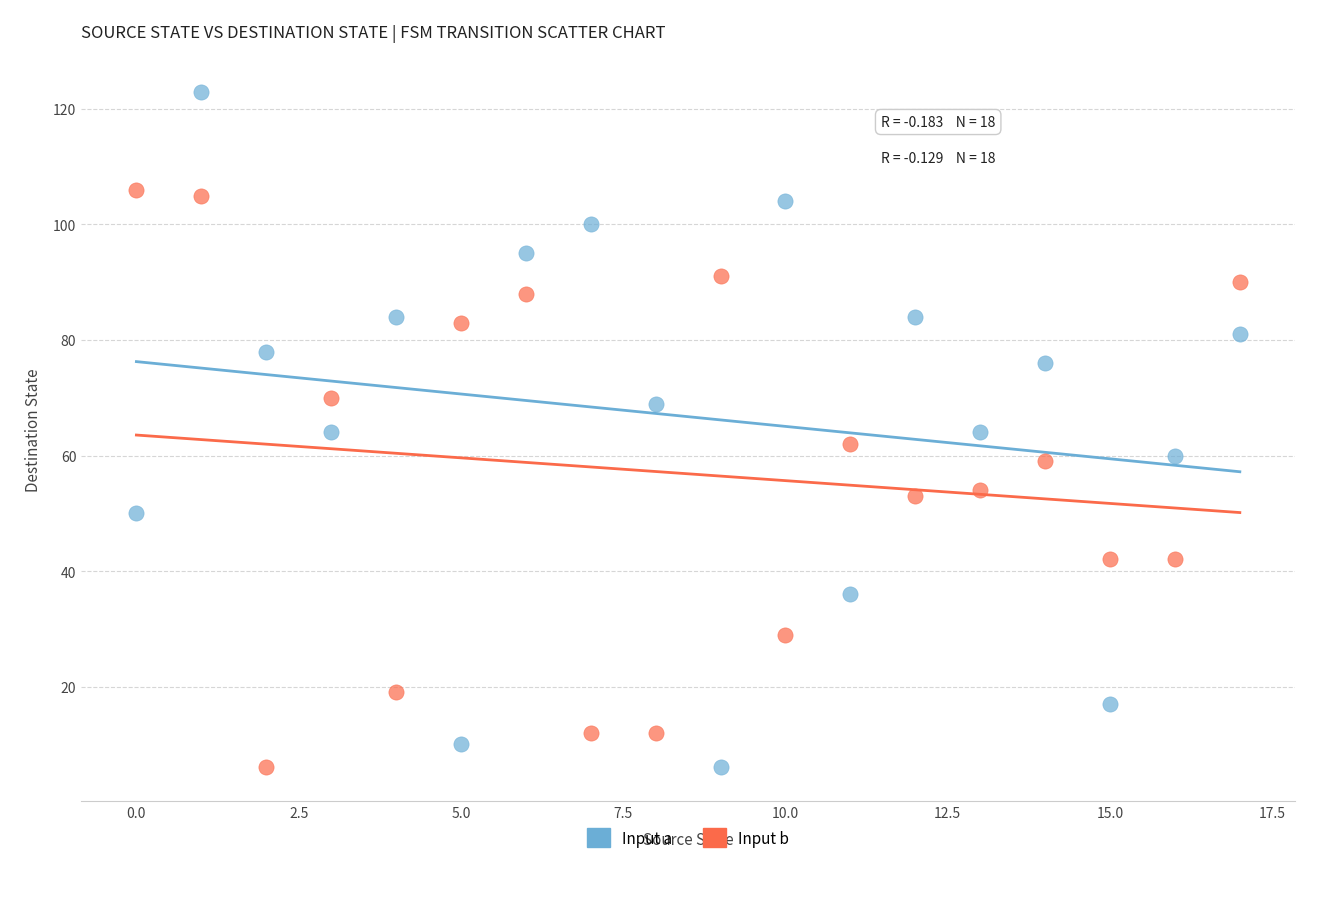

What are all the series names shown in the legend?

Input a, Input b